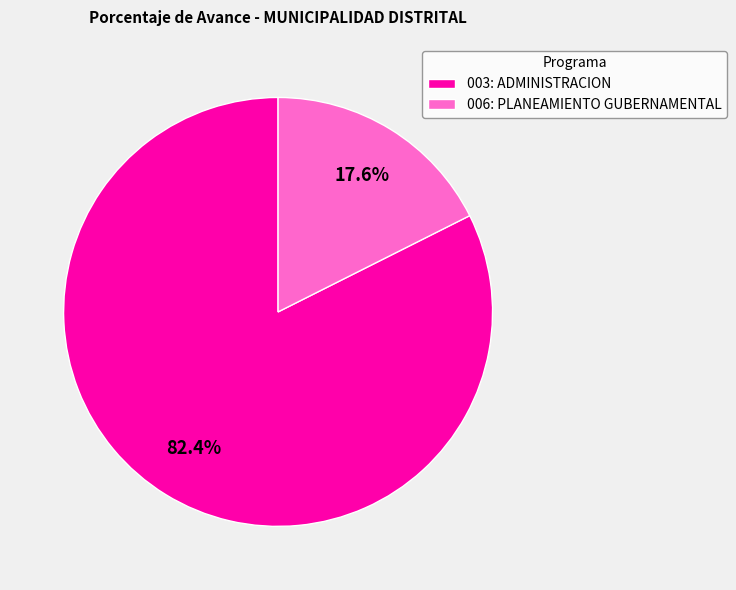

Do 003: ADMINISTRACION and 006: PLANEAMIENTO GUBERNAMENTAL together represent more than half of the pie?

Yes